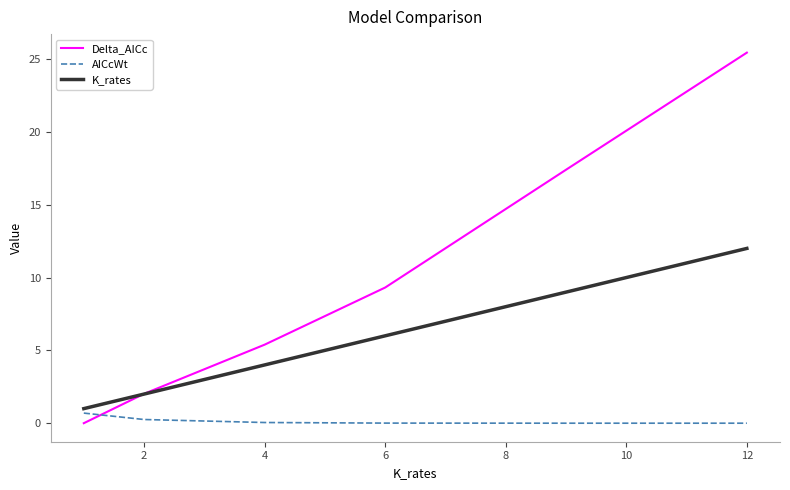

Which series has the largest total across all categories?

Delta_AICc